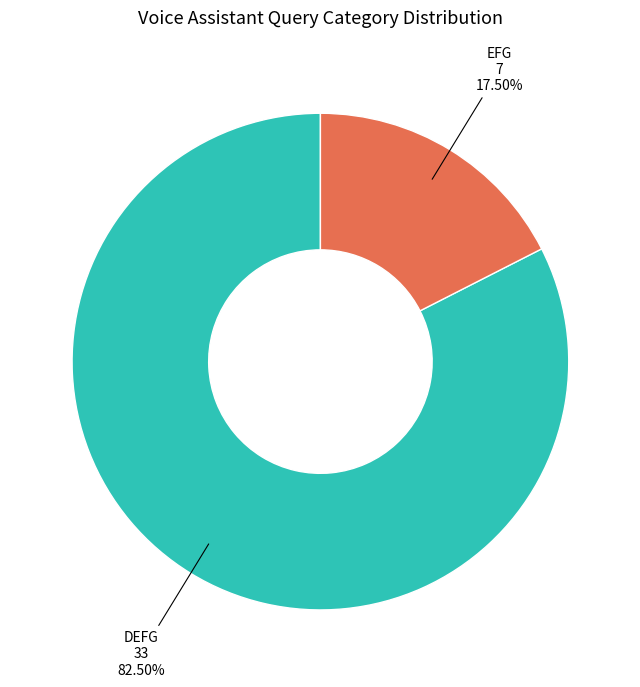

How many segments does this pie chart have?

2